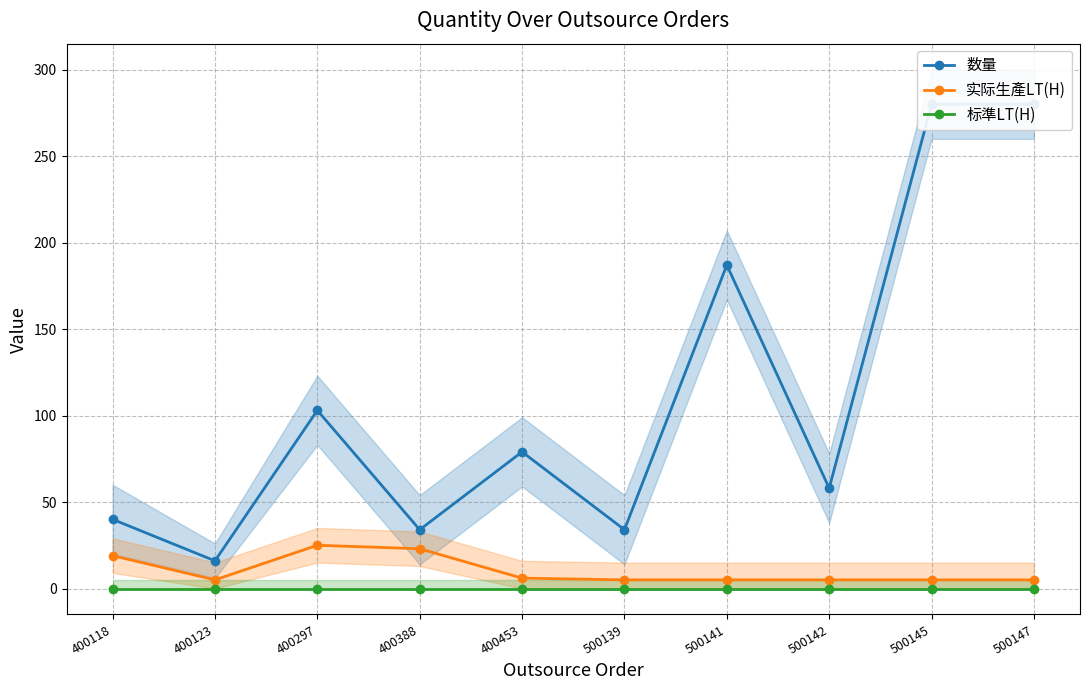

What is the greatest value displayed?

280